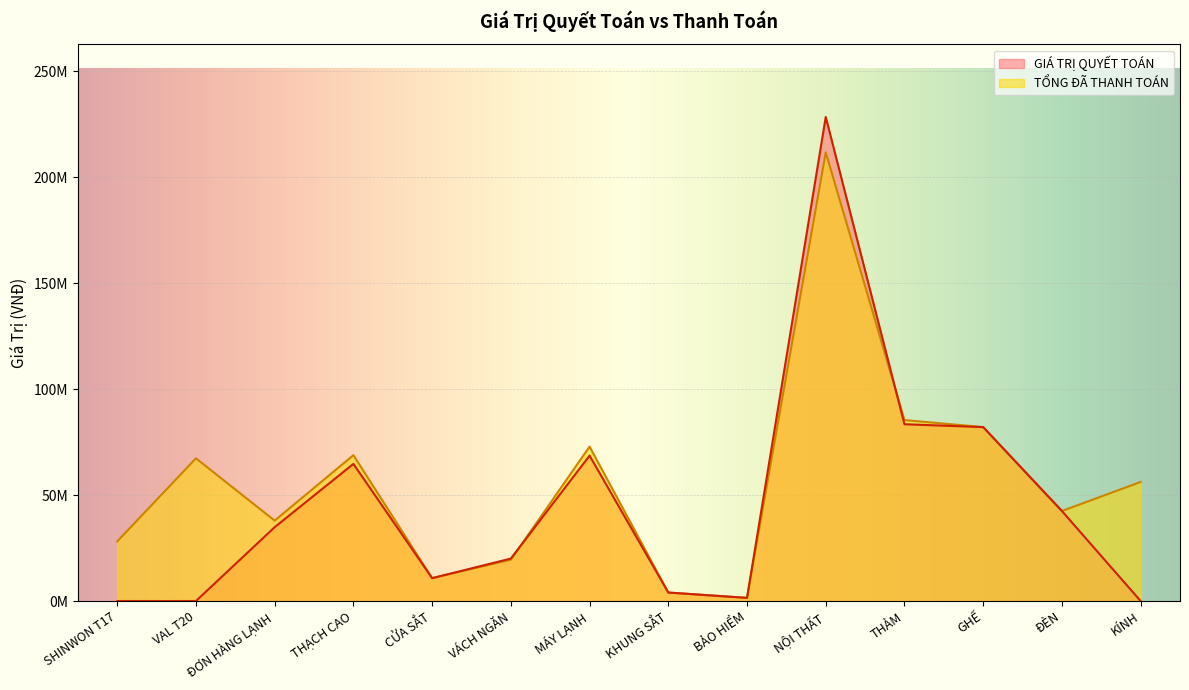

What is the label of the 2nd point from the left?

VAL T20